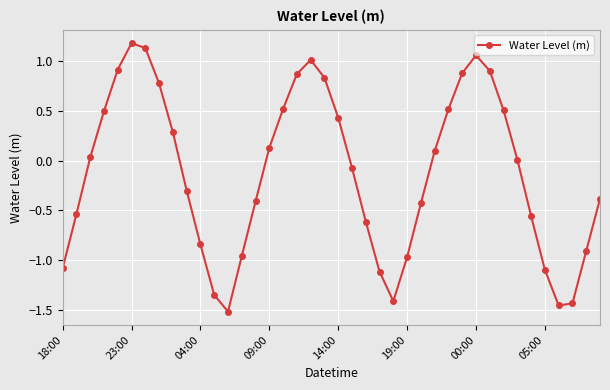

What is the value of the 24th point from the left?

-1.1